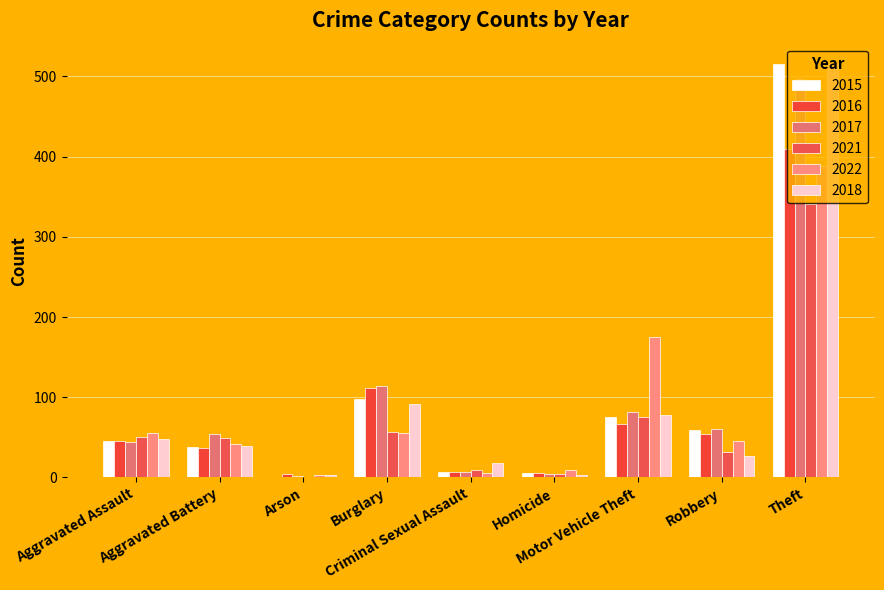

What is the total value across all series at Homicide?

31